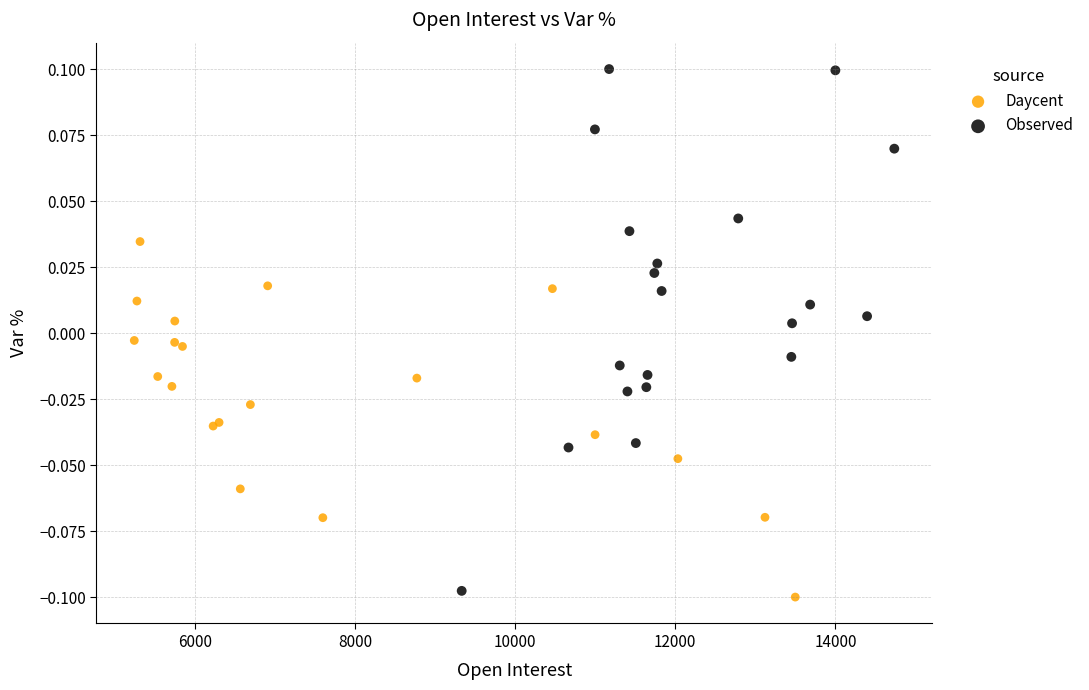

Which series has the largest Y range (max minus min)?

Observed